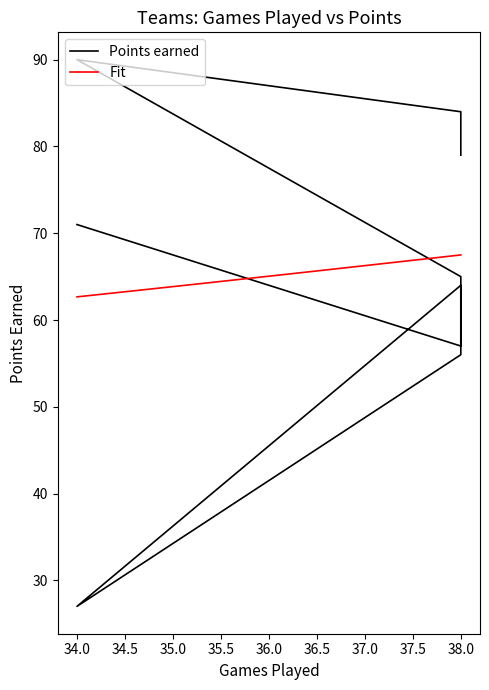

What is the minimum value for Fit?

62.7